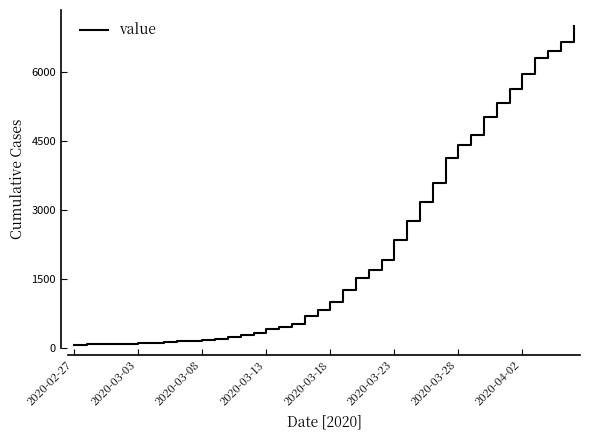

What is the maximum value shown in the chart?

7003